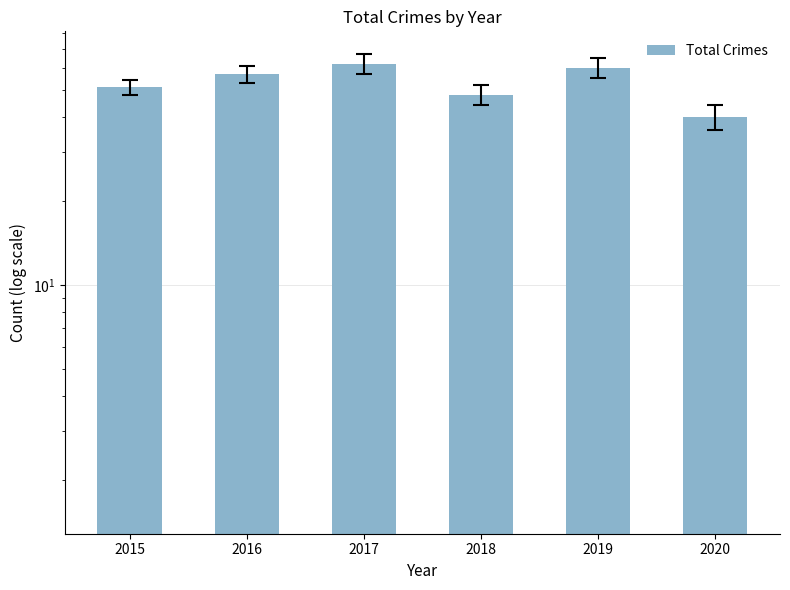

What is the minimum value shown in the chart?

40